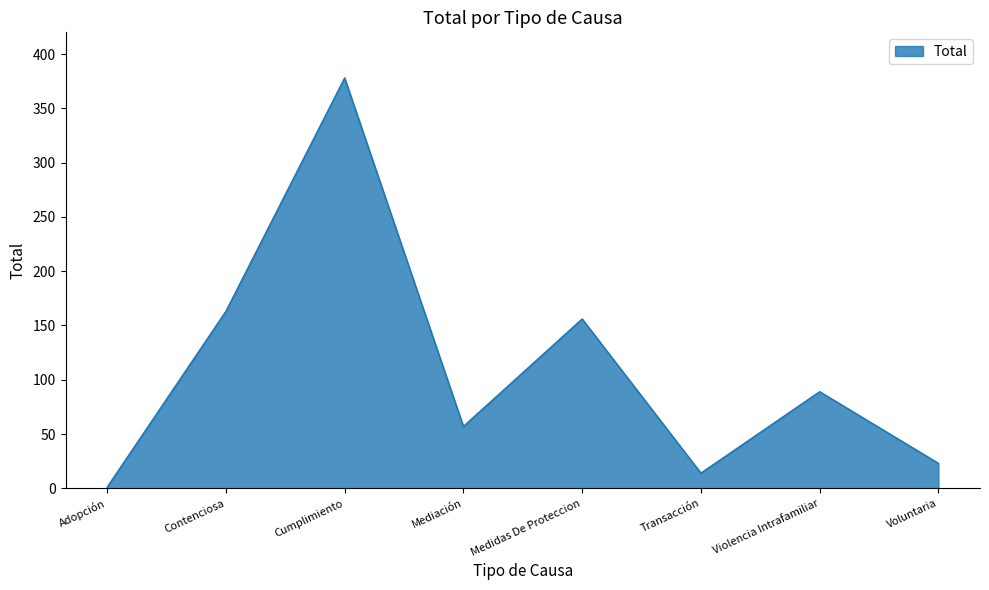

At which category does the data reach its first local valley?

Mediación